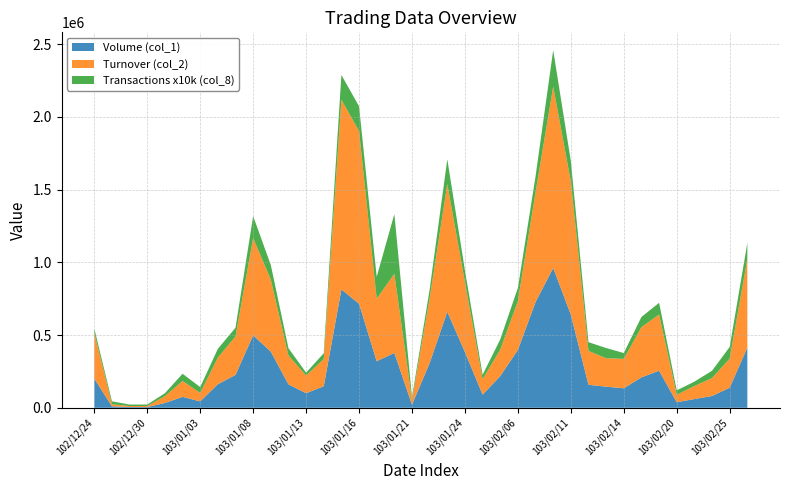

Reading left to right, list all the values displayed in this chart.

Volume (col_1): 102/12/24=200000	102/12/25=10000	102/12/26=5000	102/12/30=5000	102/12/31=33000	103/01/02=75000	103/01/03=44000	103/01/06=162000	103/01/07=226000	103/01/08=498000	103/01/09=386000	103/01/10=161000	103/01/13=100000	103/01/14=148000	103/01/15=814000	103/01/16=715000	103/01/17=320000	103/01/20=377000	103/01/21=21000	103/01/22=308000	103/01/23=660000	103/01/24=383000	103/01/27=90000	103/02/05=218000	103/02/06=398000	103/02/07=727000	103/02/10=961000	103/02/11=640000	103/02/12=158000	103/02/13=145000	103/02/14=134000	103/02/18=209000	103/02/19=255000	103/02/20=38000	103/02/21=60000	103/02/24=81000	103/02/25=138000	103/02/26=414000
Turnover (col_2): 102/12/24=315000	102/12/25=14250	102/12/26=7150	102/12/30=7100	102/12/31=46930	103/01/02=108930	103/01/03=58160	103/01/06=183290	103/01/07=264500	103/01/08=669720	103/01/09=495470	103/01/10=198680	103/01/13=121500	103/01/14=187000	103/01/15=1304180	103/01/16=1188180	103/01/17=430170	103/01/20=544370	103/01/21=31940	103/01/22=444920	103/01/23=878810	103/01/24=481160	103/01/27=106800	103/02/05=181980	103/02/06=336430	103/02/07=754190	103/02/10=1247650	103/02/11=915870	103/02/12=233040	103/02/13=195650	103/02/14=202370	103/02/18=345540	103/02/19=386530	103/02/20=51700	103/02/21=89600	103/02/24=123530	103/02/25=200400	103/02/26=609340
Transactions (col_8): 102/12/24=3	102/12/25=2	102/12/26=1	102/12/30=1	102/12/31=2	103/01/02=5	103/01/03=4	103/01/06=6	103/01/07=6	103/01/08=15	103/01/09=10	103/01/10=5	103/01/13=2	103/01/14=4	103/01/15=17	103/01/16=17	103/01/17=15	103/01/20=41	103/01/21=2	103/01/22=6	103/01/23=17	103/01/24=8	103/01/27=3	103/02/05=7	103/02/06=9	103/02/07=11	103/02/10=25	103/02/11=14	103/02/12=6	103/02/13=7	103/02/14=4	103/02/18=7	103/02/19=8	103/02/20=3	103/02/21=3	103/02/24=5	103/02/25=8	103/02/26=11